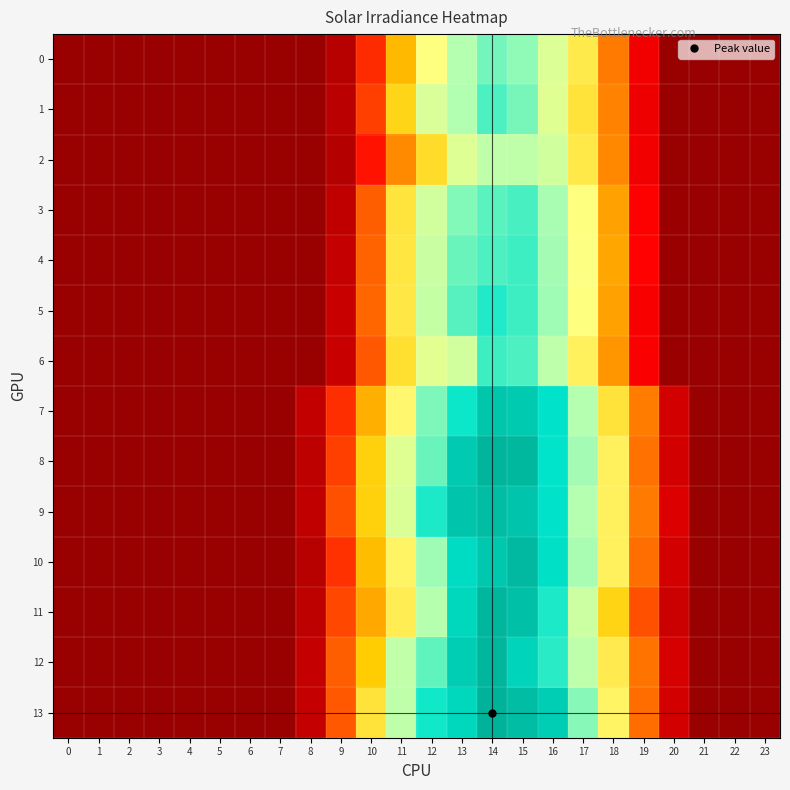

Which has a higher value, 10 or 14?

14